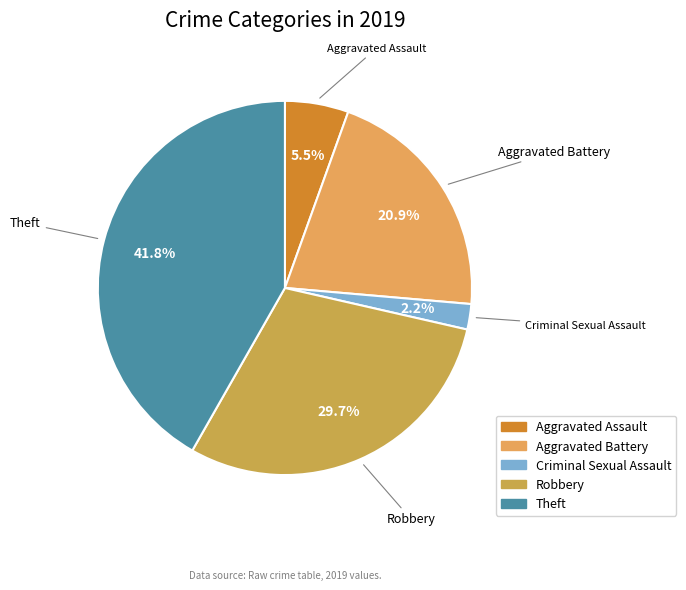

How many slices are in this pie chart?

5